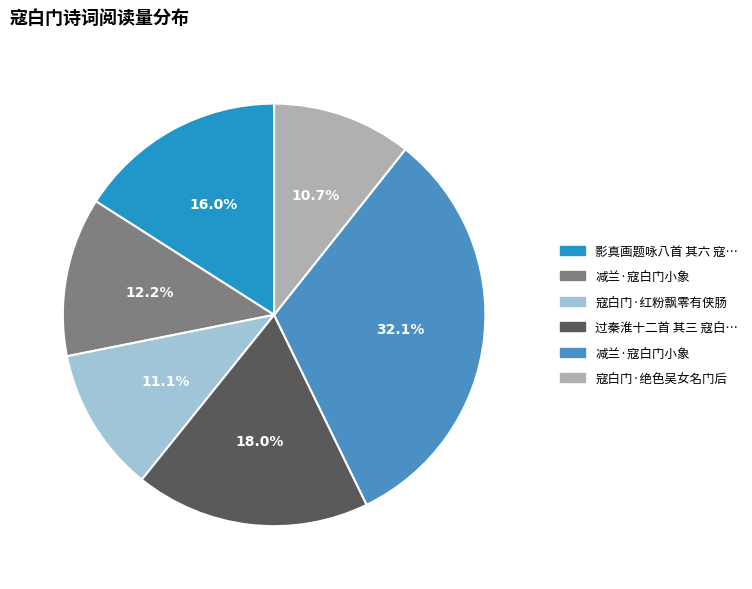

Does any single category account for the majority?

No